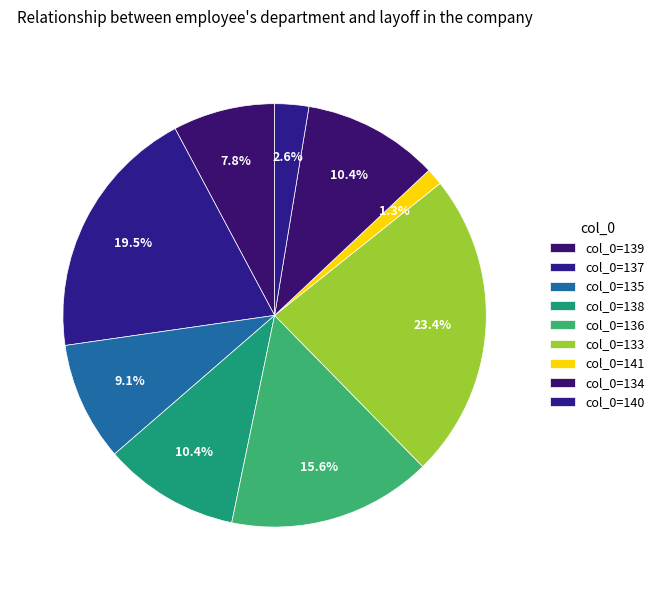

Which slice is the largest?

133